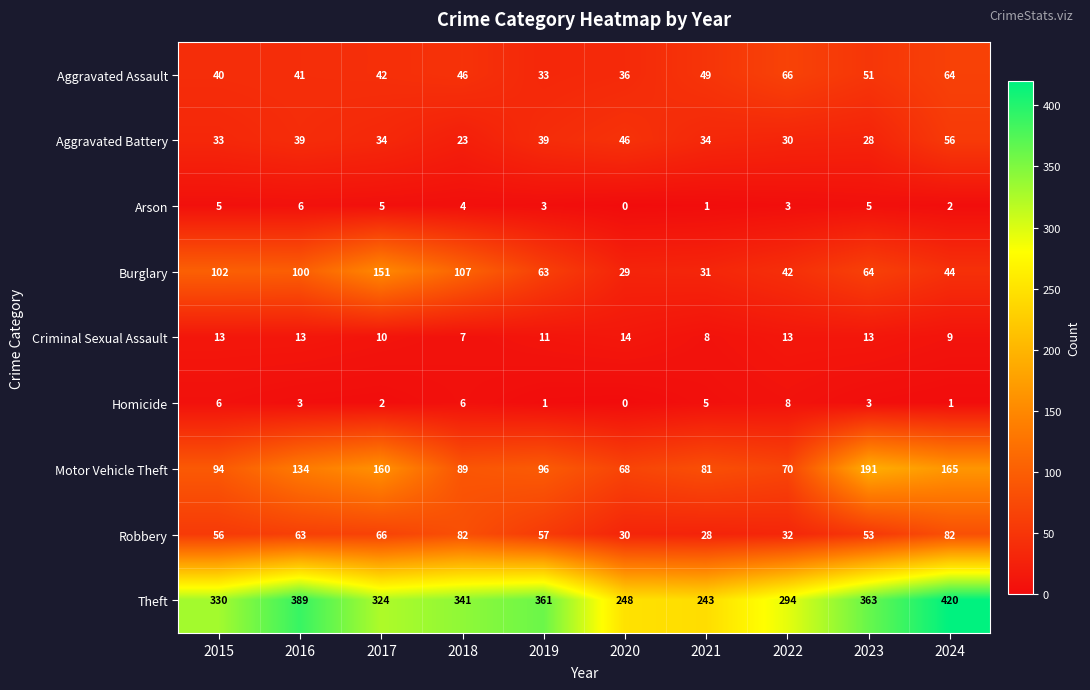

Rank the series at 2018 from highest to lowest value.

Theft, Burglary, Motor Vehicle Theft, Robbery, Aggravated Assault, Aggravated Battery, Criminal Sexual Assault, Homicide, Arson